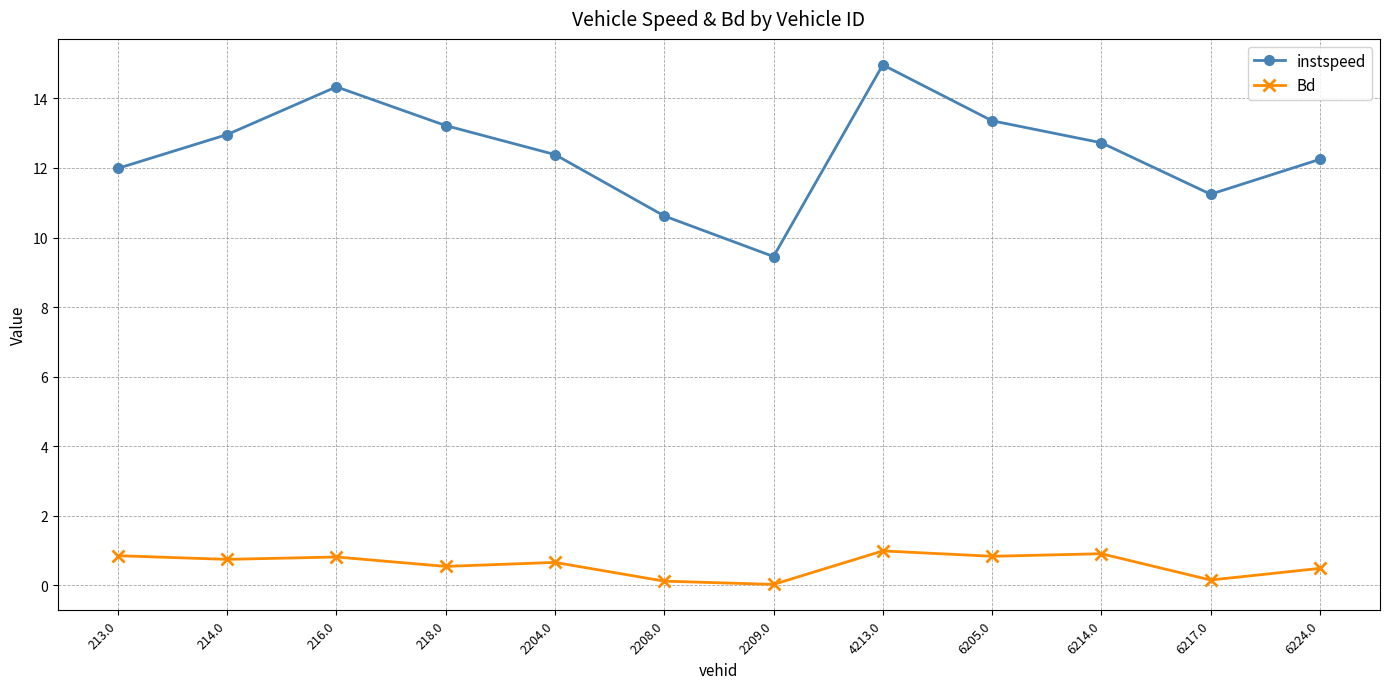

Is this an area chart (filled region under the line)?

No